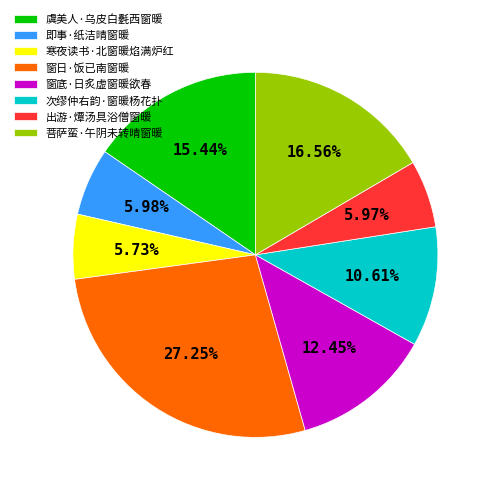

True or false: 次缪仲右韵·窗暖杨花扑 accounts for 11% of the total.

True